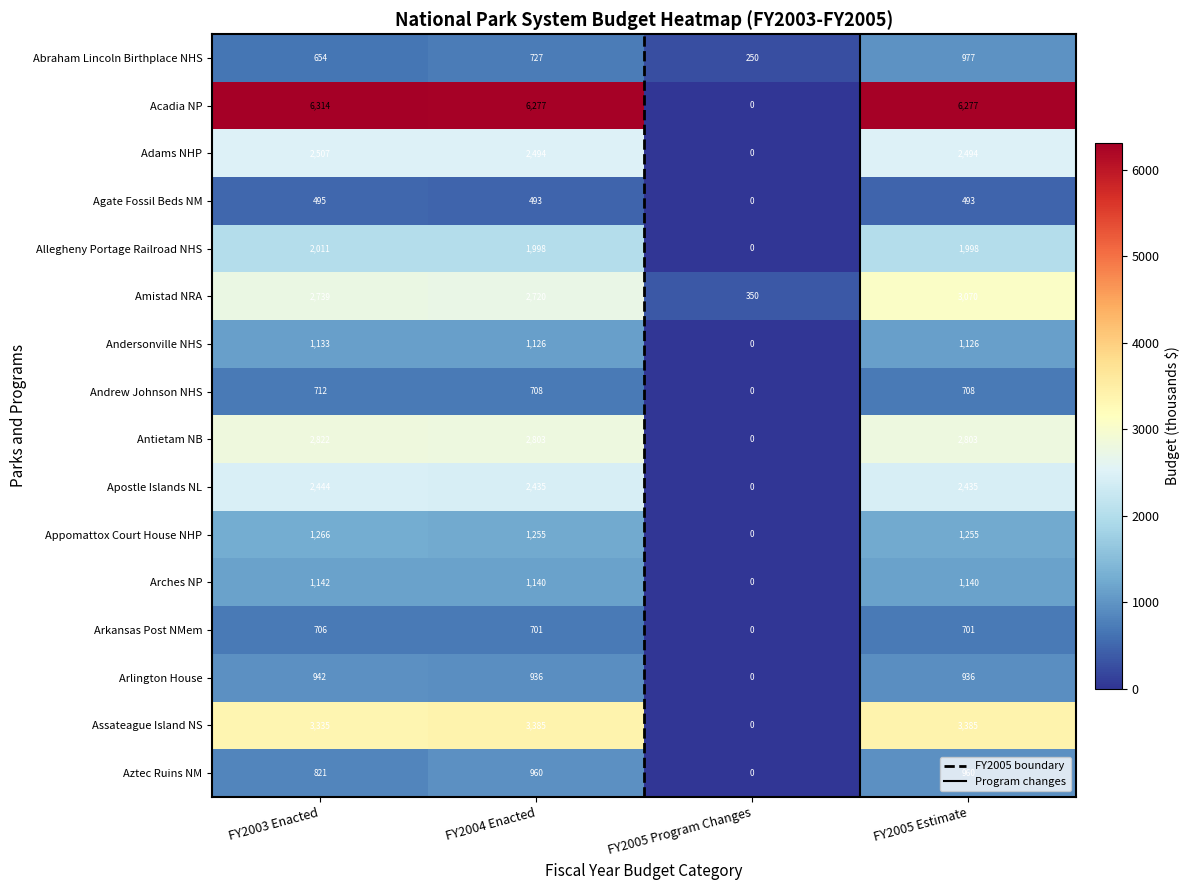

True or false: Allegheny Portage Railroad NHS has a value of 1348 at FY2005 Program Changes.

False